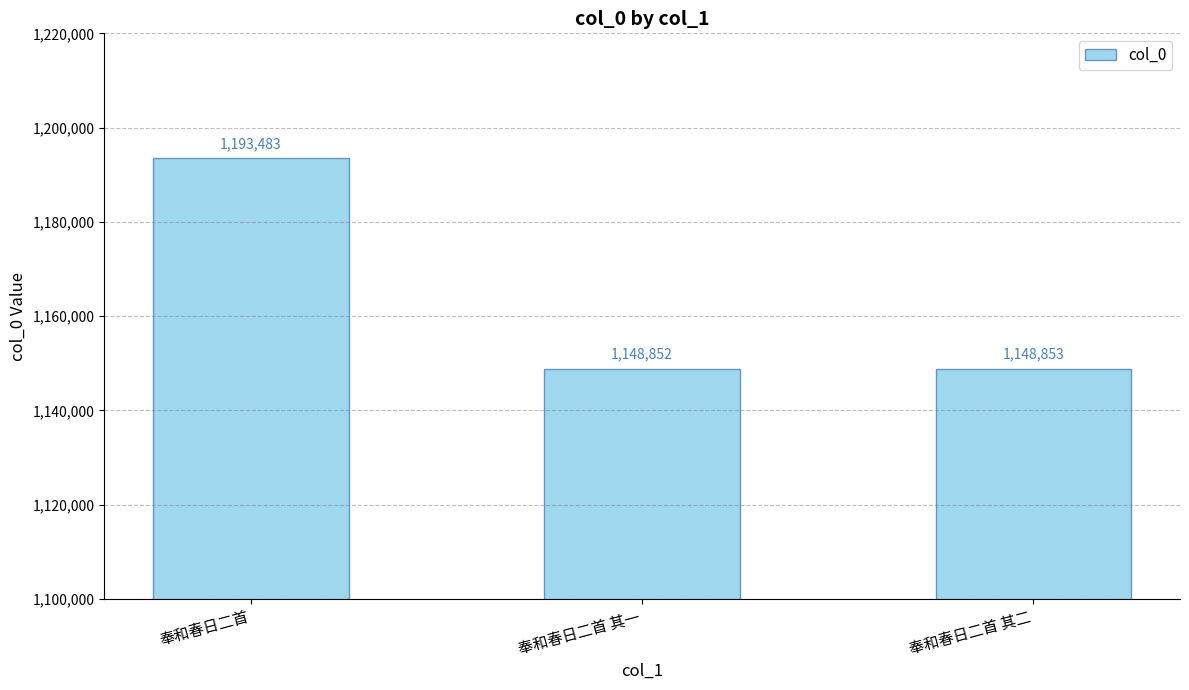

Are the bars horizontal?

No